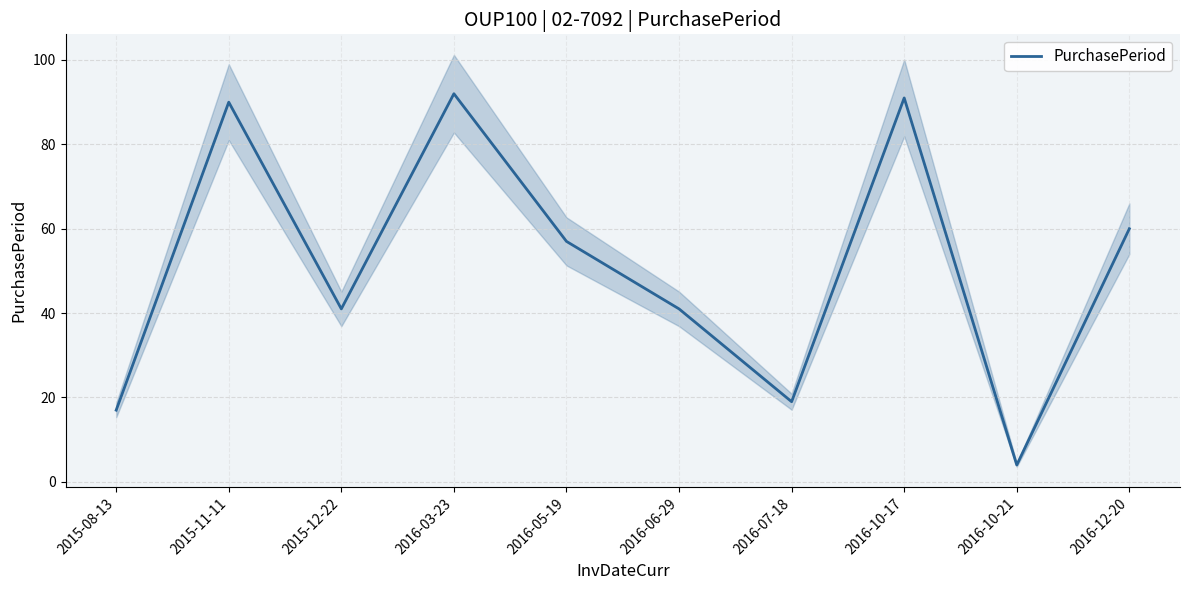

What is the change in value from 2016-03-23 to 2016-07-18?

-73